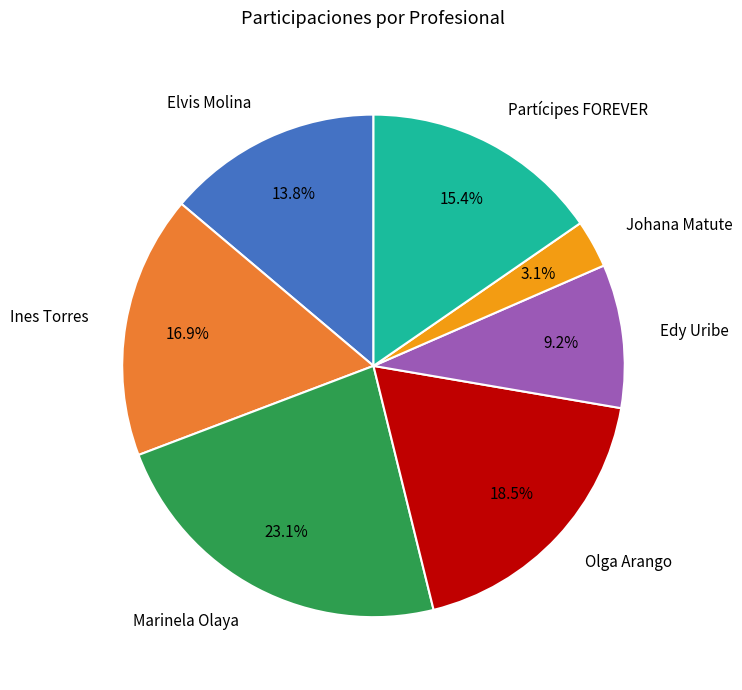

To the nearest percent, what is the average slice percentage?

14%